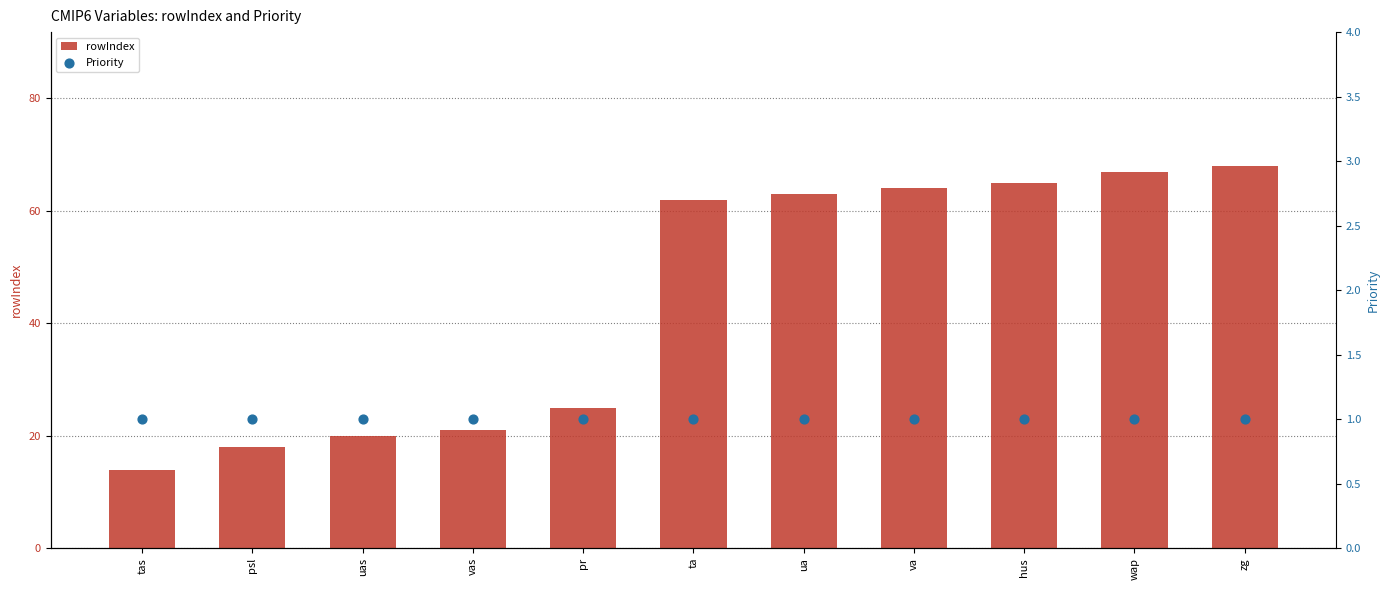

What is the total value across all series at uas?

21